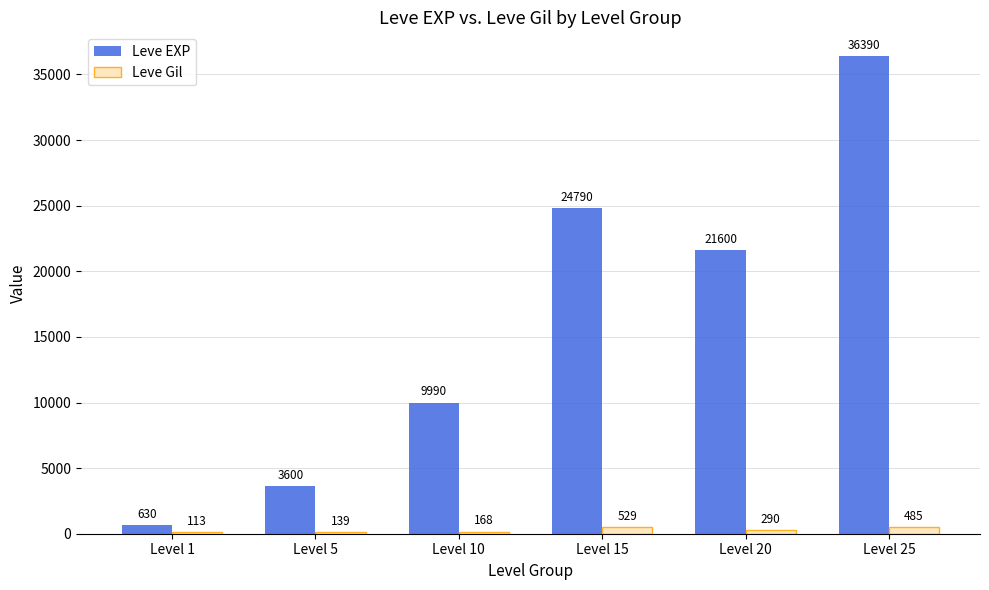

Where is Leve EXP nearest to the value 18510?

Level 20